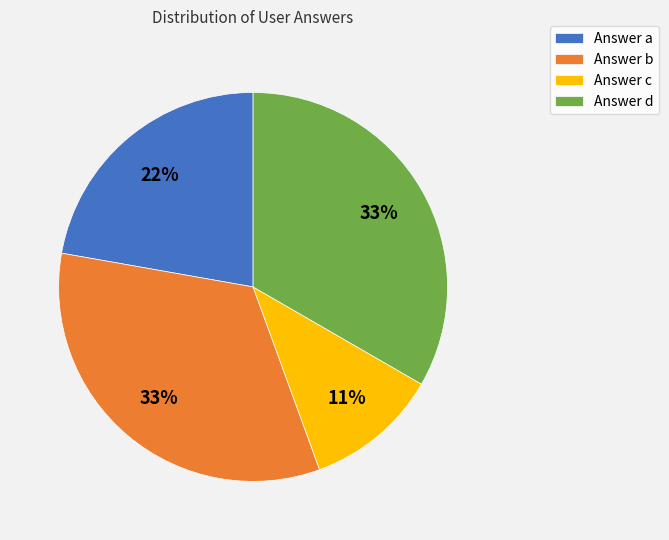

Count the number of slices in the pie.

4